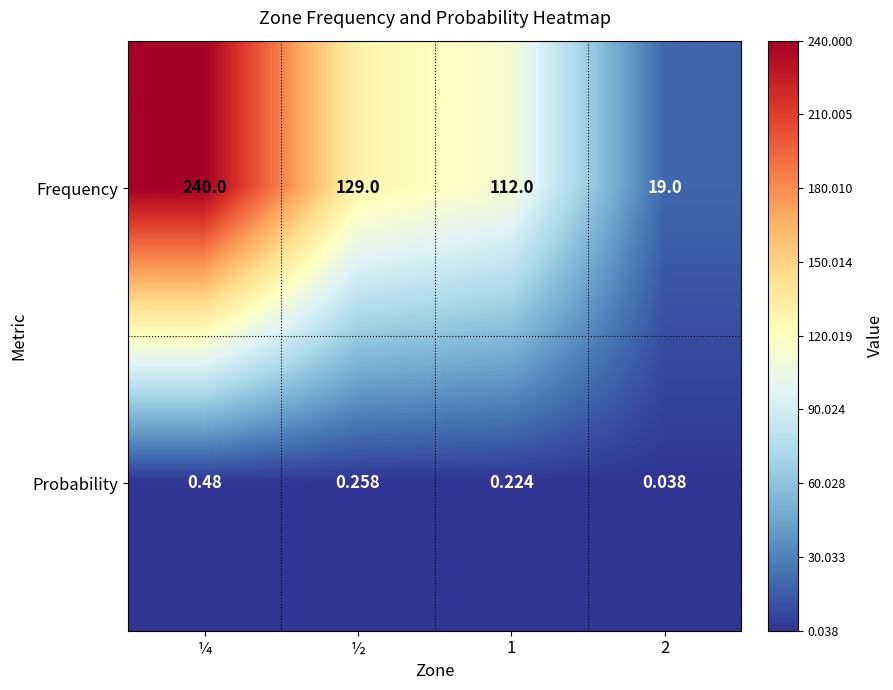

What is the total value across all series at ½?

129.3